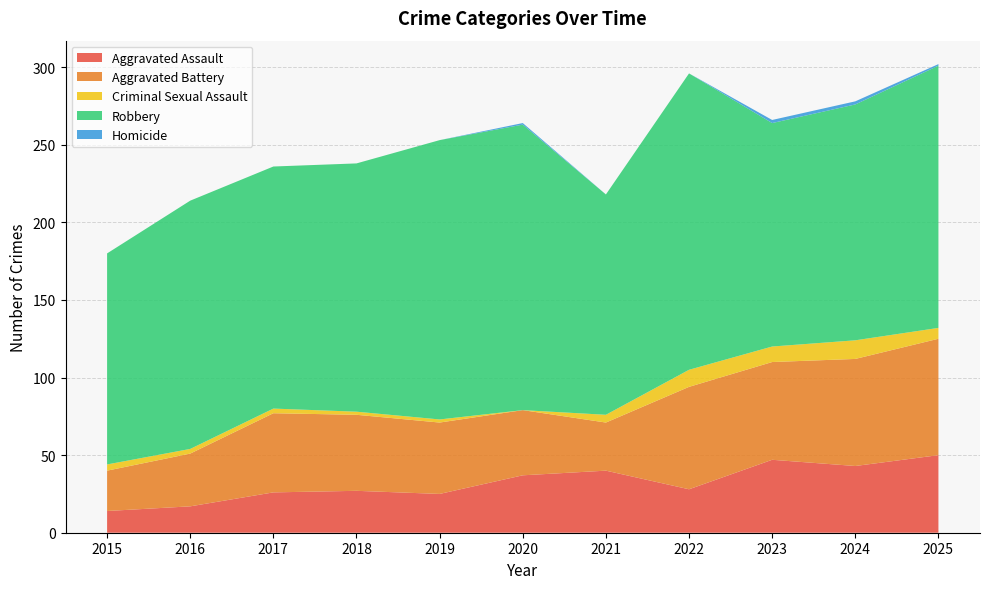

Reading left to right, transcribe all the data shown in this chart.

Aggravated Assault: 2015=14	2016=17	2017=26	2018=27	2019=25	2020=37	2021=40	2022=28	2023=47	2024=43	2025=50
Aggravated Battery: 2015=26	2016=34	2017=51	2018=49	2019=46	2020=42	2021=31	2022=66	2023=63	2024=69	2025=75
Criminal Sexual Assault: 2015=4	2016=3	2017=3	2018=2	2019=2	2020=0	2021=5	2022=11	2023=10	2024=12	2025=7
Robbery: 2015=136	2016=160	2017=156	2018=160	2019=180	2020=184	2021=142	2022=191	2023=144	2024=152	2025=169
Homicide: 2015=0	2016=0	2017=0	2018=0	2019=0	2020=1	2021=0	2022=0	2023=2	2024=2	2025=1